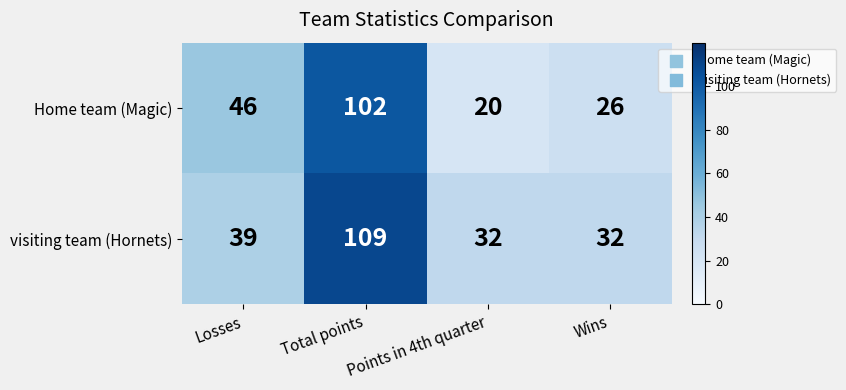

What is the greatest value displayed?

109